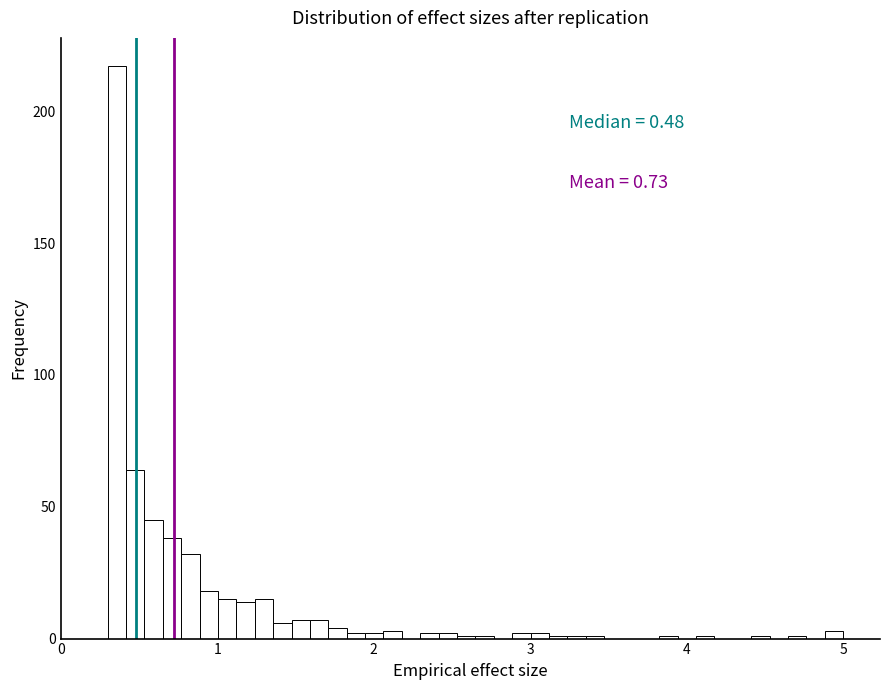

Read against the x-axis, roughly where is the centre of the tallest bar?

0.4